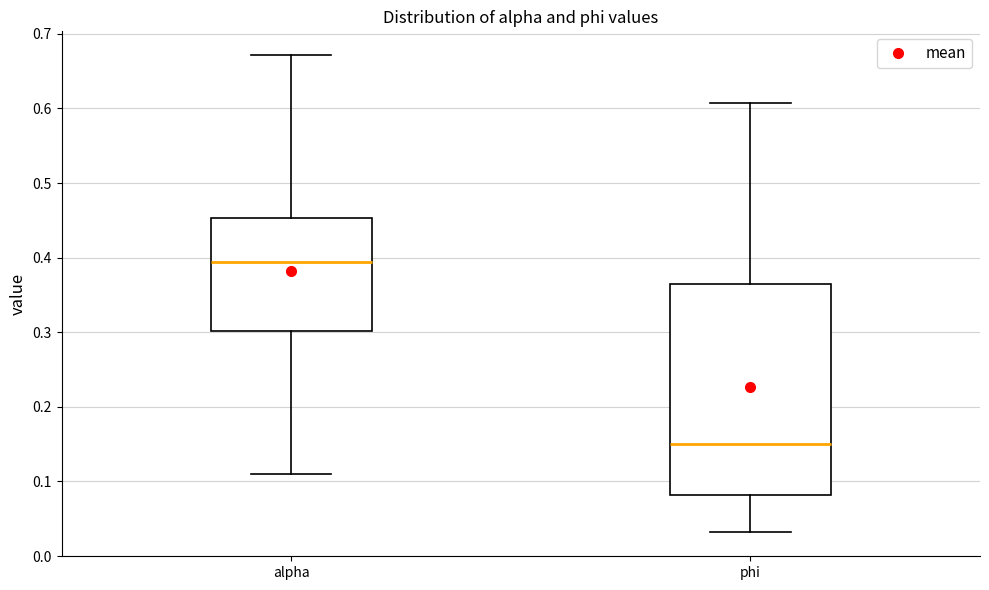

Reading left to right, transcribe this box plot: for each box, give where its median line is, the range the box spans, and where its two whiskers end, as read against the y-axis. The values are not printed on the chart, so give them approximately, as read against the axis.

alpha: median 0.39, box 0.30 to 0.45, whiskers 0.11 to 0.67
phi: median 0.15, box 0.08 to 0.37, whiskers 0.03 to 0.61